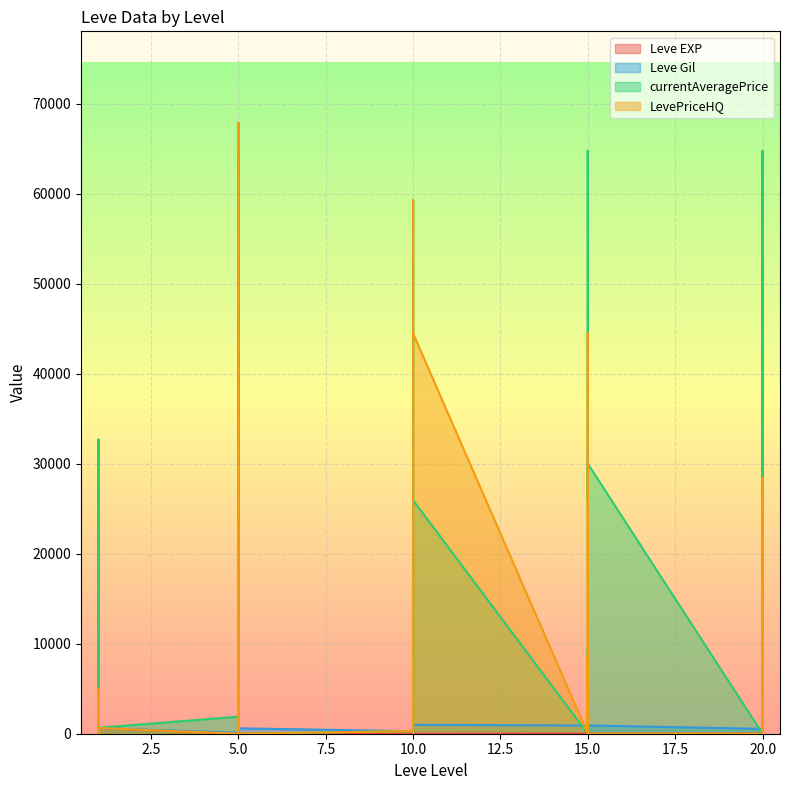

Reading right to left, transcribe all the data shown in this chart.

Leve EXP: 8	12	17	28	16	9	14	18	24	7	13	18	9	13	9	3	7	4	3	2	5	2	6	4	630	1	1	630	1	1
Leve Gil: 570	960	120	10	800	540	920	910	790	170	40	910	990	90	430	780	880	280	600	490	220	790	840	110	630	690	160	112	690	330
currentAveragePrice: 8070	0	19999	28386	64776	0	30011	25952	64776	4182	9481	0	25952	59292	0	1450	19450	300	0	4000	600	22060	67885	1894	665	2219	1893	32692	3763	1820
LevePriceHQ: 12351	0	19999	28386	0	0	0	44503	0	7158	8704	0	44503	59292	0	1450	19450	300	0	5000	600	30000	67885	0	639	0	0	5000	0	602